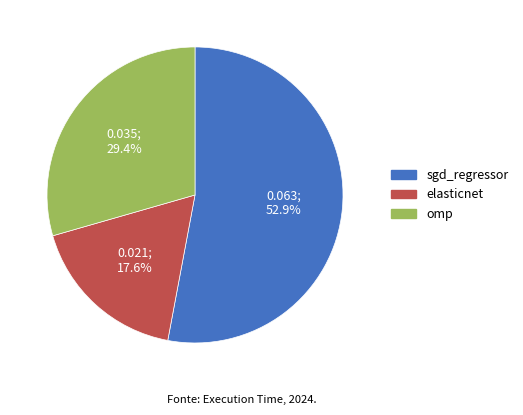

True or false: omp accounts for 29% of the total.

True